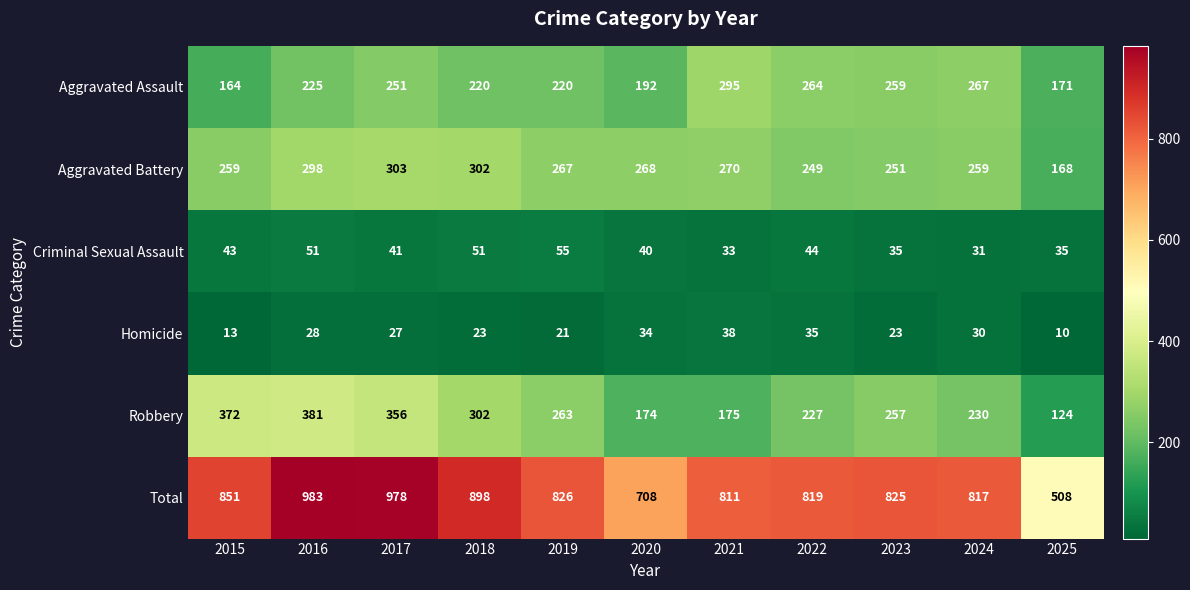

Which series has the widest spread of values?

Total